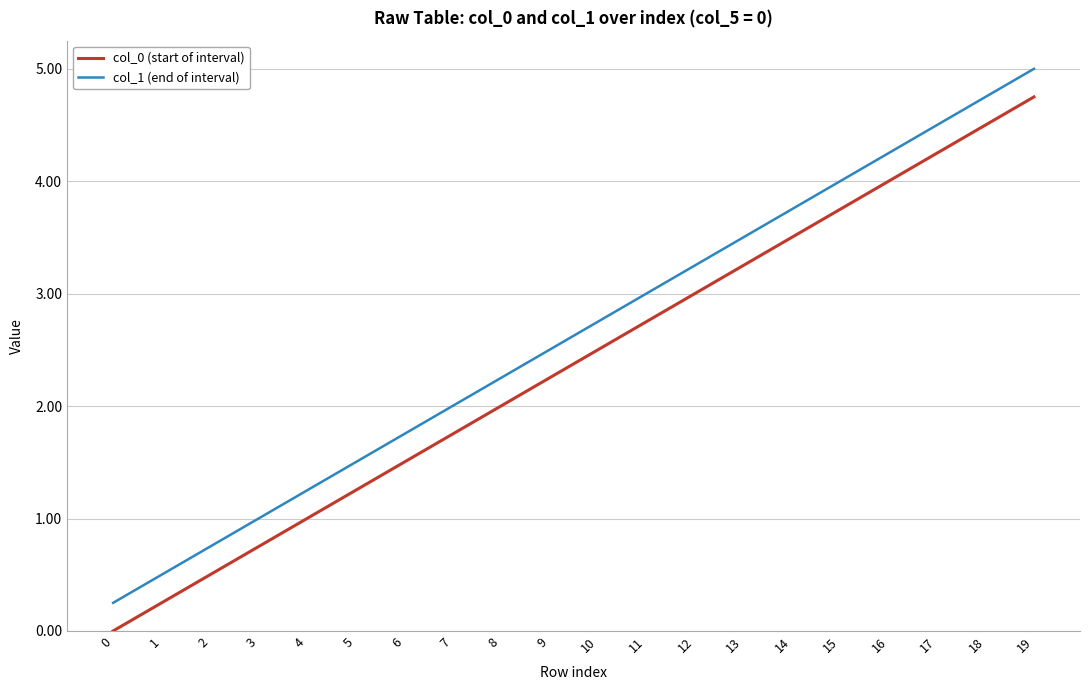

Rank the series by their maximum value, from lowest to highest.

col_0 (start of interval), col_1 (end of interval)